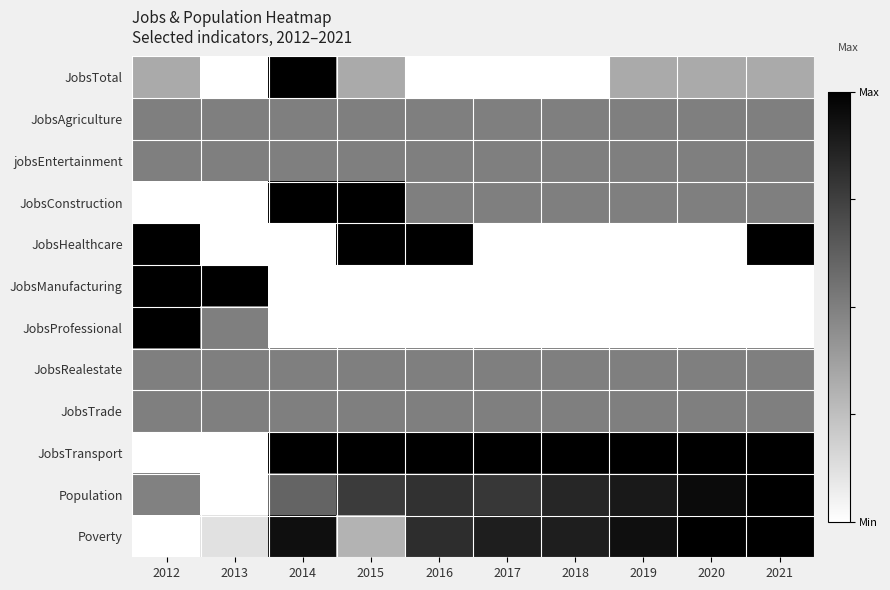

Between 2014 and 2020, which is larger?

2014